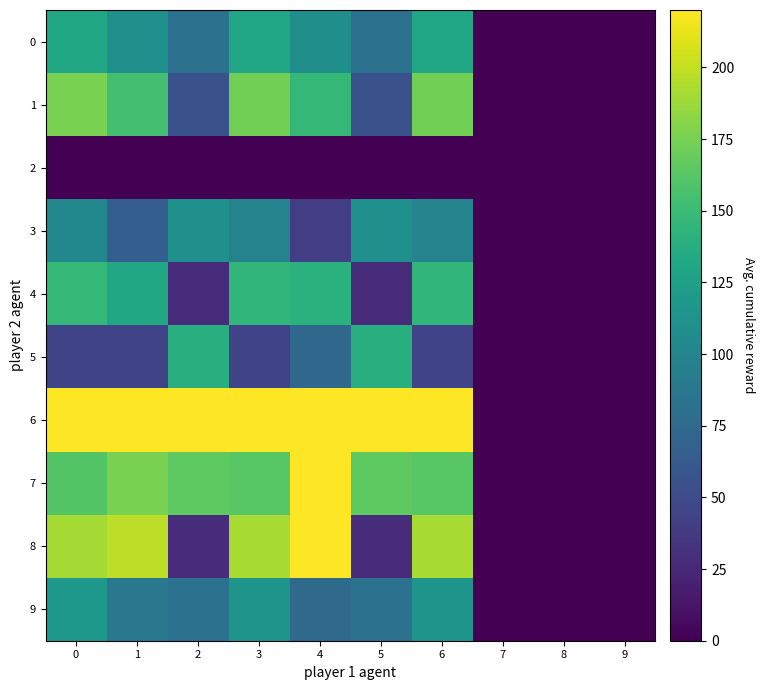

Reading left to right, what are all the values shown in this chart?

0: 0=132.0	1=110.0	2=82.5	3=129.4	4=109.7	5=82.5	6=129.4	7=0.0	8=0.0	9=0.0
1: 0=176.0	1=154.0	2=55.0	3=173.4	4=146.7	5=55.0	6=173.4	7=0.0	8=0.0	9=0.0
2: 0=0.0	1=0.0	2=0.0	3=0.0	4=0.0	5=0.0	6=0.0	7=0.0	8=0.0	9=0.0
3: 0=102.7	1=66.0	2=110.0	3=98.4	4=39.6	5=110.0	6=98.4	7=0.0	8=0.0	9=0.0
4: 0=146.7	1=132.0	2=27.5	3=144.9	4=140.7	5=27.5	6=144.9	7=0.0	8=0.0	9=0.0
5: 0=44.0	1=44.0	2=137.5	3=44.0	4=73.3	5=137.5	6=44.0	7=0.0	8=0.0	9=0.0
6: 0=220.0	1=220.0	2=220.0	3=220.0	4=220.0	5=220.0	6=220.0	7=0.0	8=0.0	9=0.0
7: 0=161.3	1=176.0	2=165.0	3=163.1	4=220.0	5=165.0	6=163.1	7=0.0	8=0.0	9=0.0
8: 0=190.7	1=198.0	2=27.5	3=191.5	4=220.0	5=27.5	6=191.5	7=0.0	8=0.0	9=0.0
9: 0=117.3	1=88.0	2=82.5	3=113.9	4=76.0	5=82.5	6=113.9	7=0.0	8=0.0	9=0.0